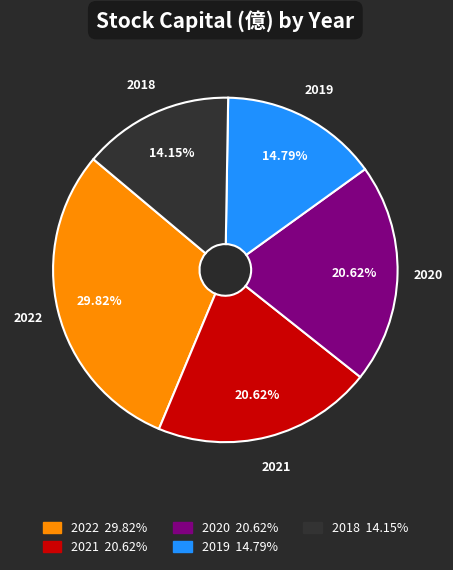

Between 2022 and 2021, which is larger?

2022